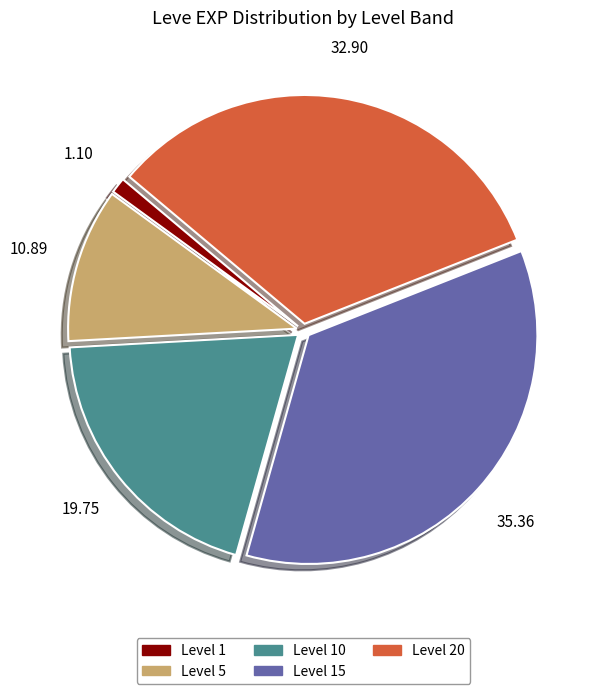

Approximately how many times larger is the value at Level 5 compared to Level 15?

0.3